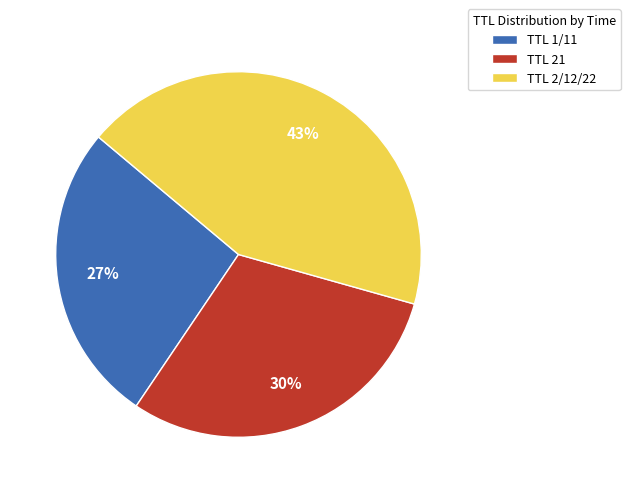

Which category has the biggest portion of the pie?

TTL 2/12/22